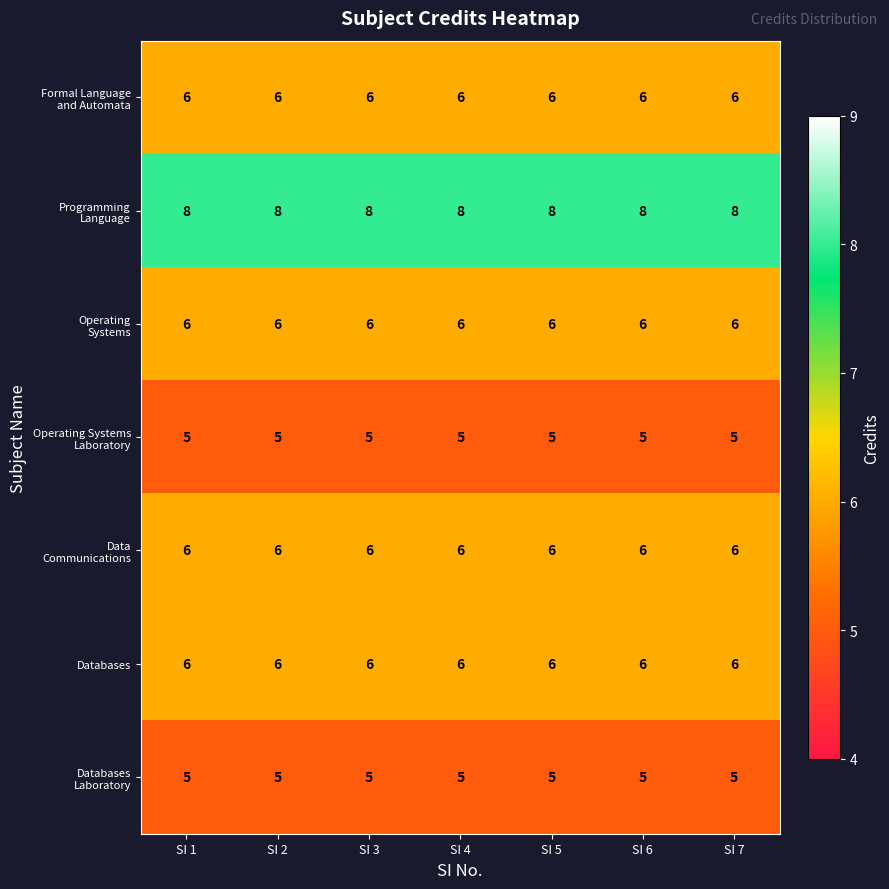

What is the greatest value displayed?

8